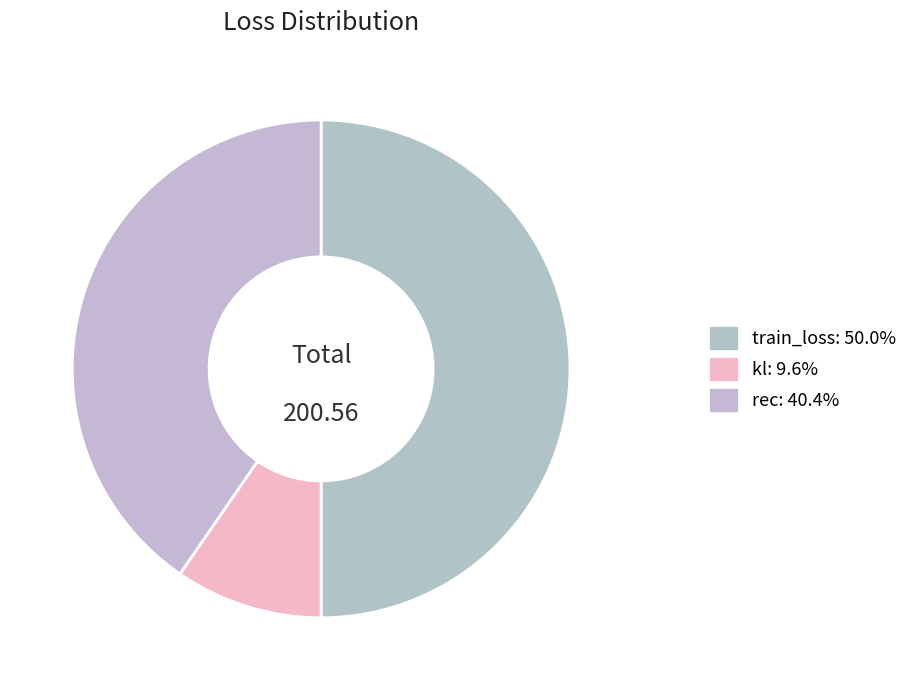

How many slices are in this pie chart?

3